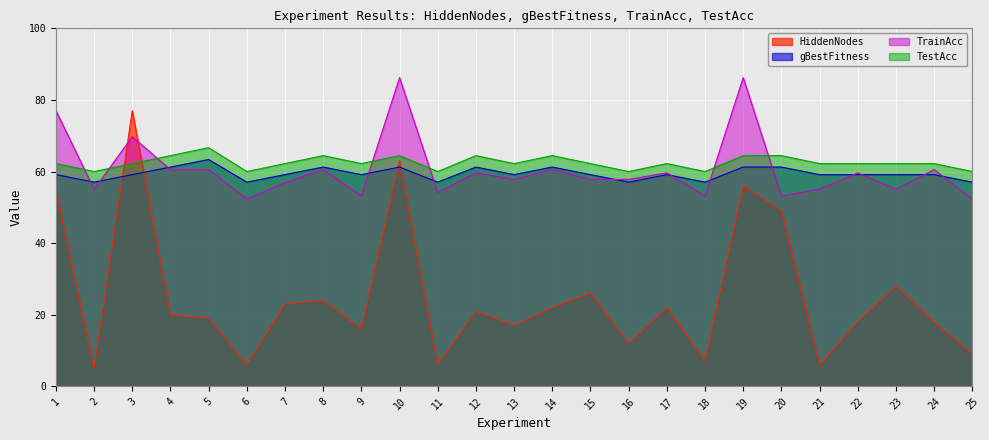

What are all the series names shown in the legend?

HiddenNodes, gBestFitness, TrainAcc, TestAcc